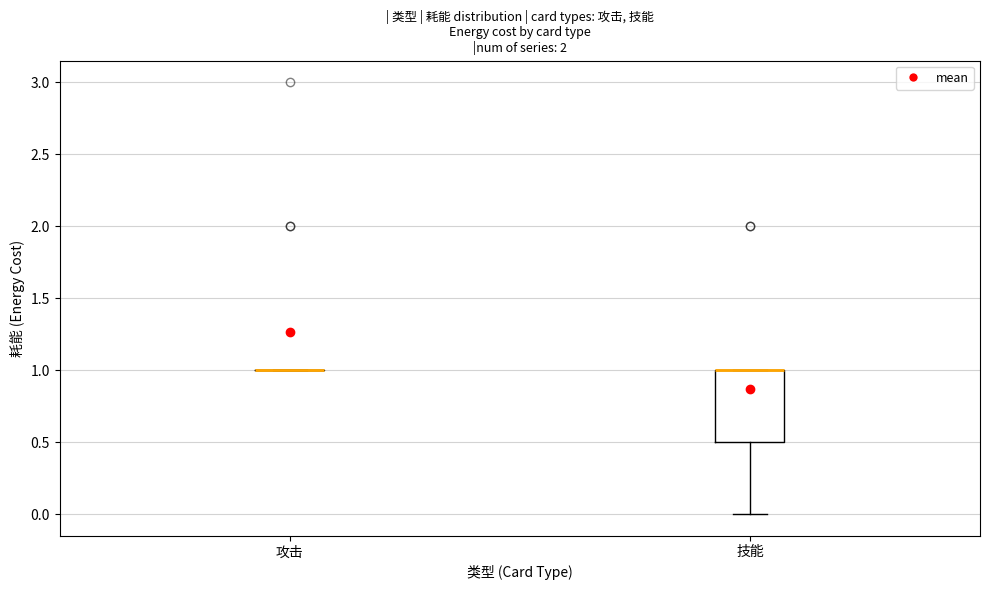

Reading left to right, transcribe this box plot: for each box, give where its median line is, the range the box spans, and where its two whiskers end, as read against the y-axis. The values are not printed on the chart, so give them approximately, as read against the axis.

攻击: box collapsed to a line at 1.0, whiskers 1.0 to 1.0
技能: median 1.0 (drawn on the box's upper edge), box 0.5 to 1.0, whiskers 0.0 to 1.0